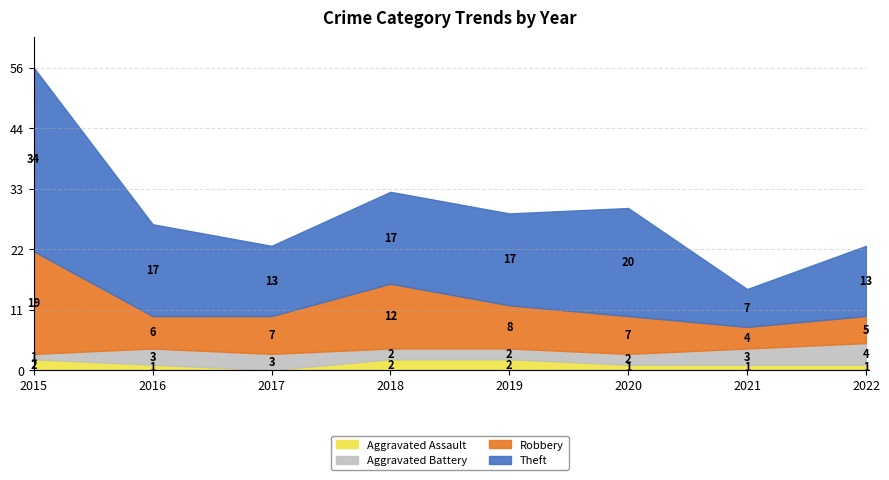

What is the sum of all Theft values?

138